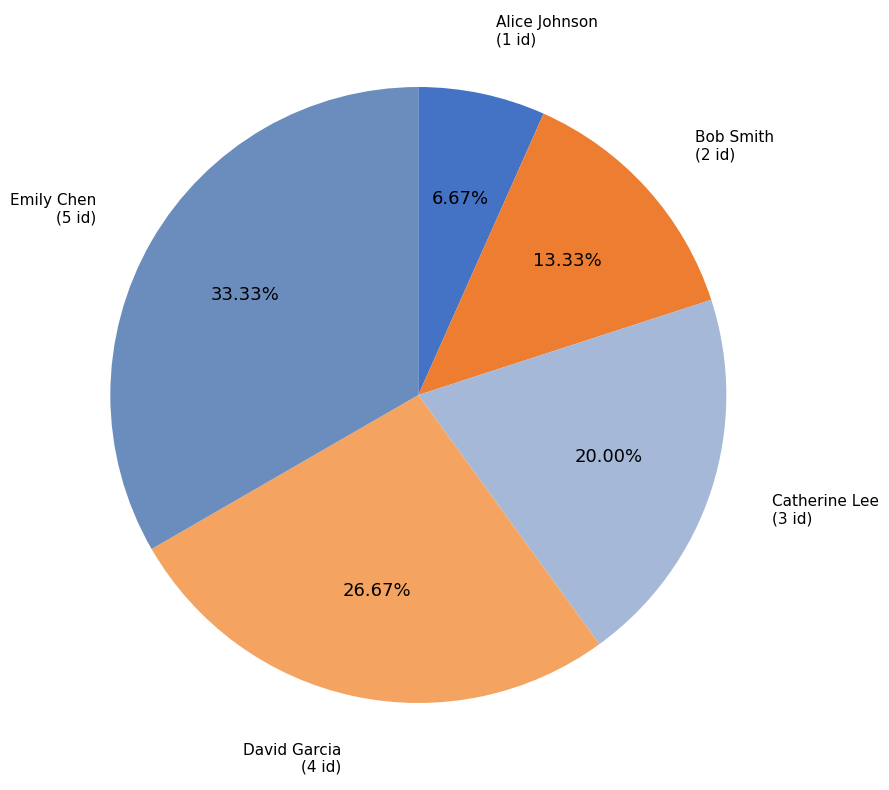

Is there any slice that represents more than half of the pie?

No